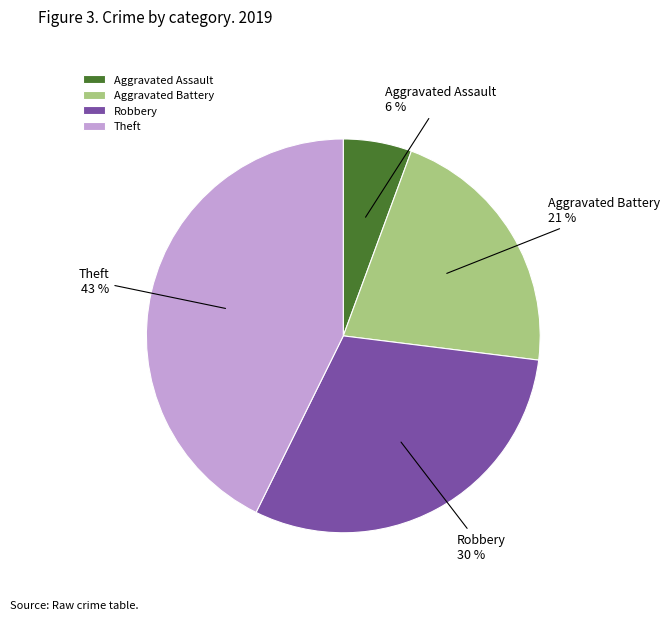

What is the largest slice in the pie chart?

Theft